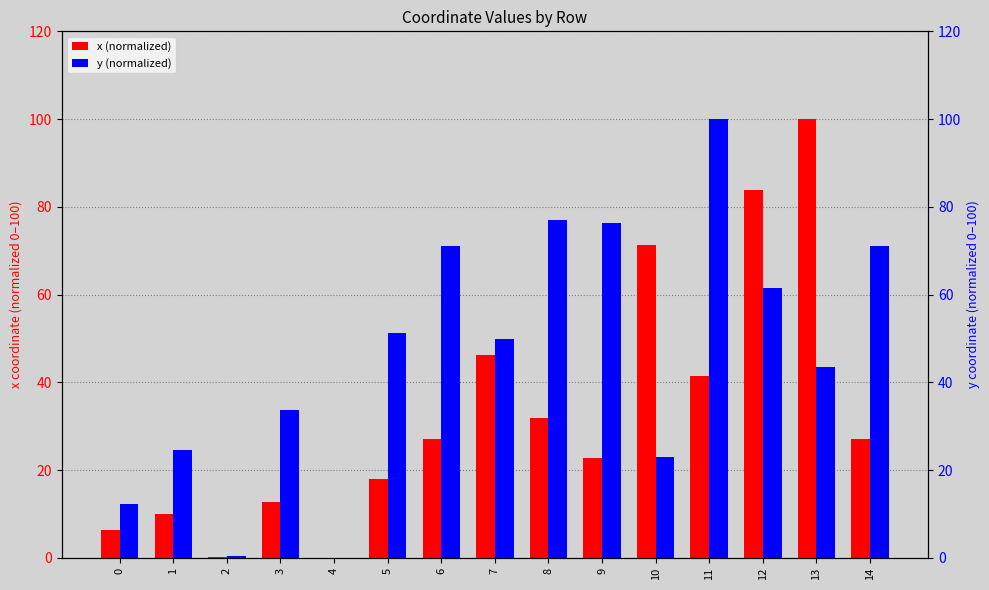

Reading left to right, transcribe all the data shown in this chart.

x (normalized): 6.3	10.0	0.3	12.8	0.0	18.0	27.0	46.3	31.9	22.7	71.2	41.4	83.8	100.0	27.0
y (normalized): 12.4	24.5	0.4	33.8	0.0	51.2	71.0	50.0	77.0	76.4	22.9	100.0	61.5	43.6	71.0